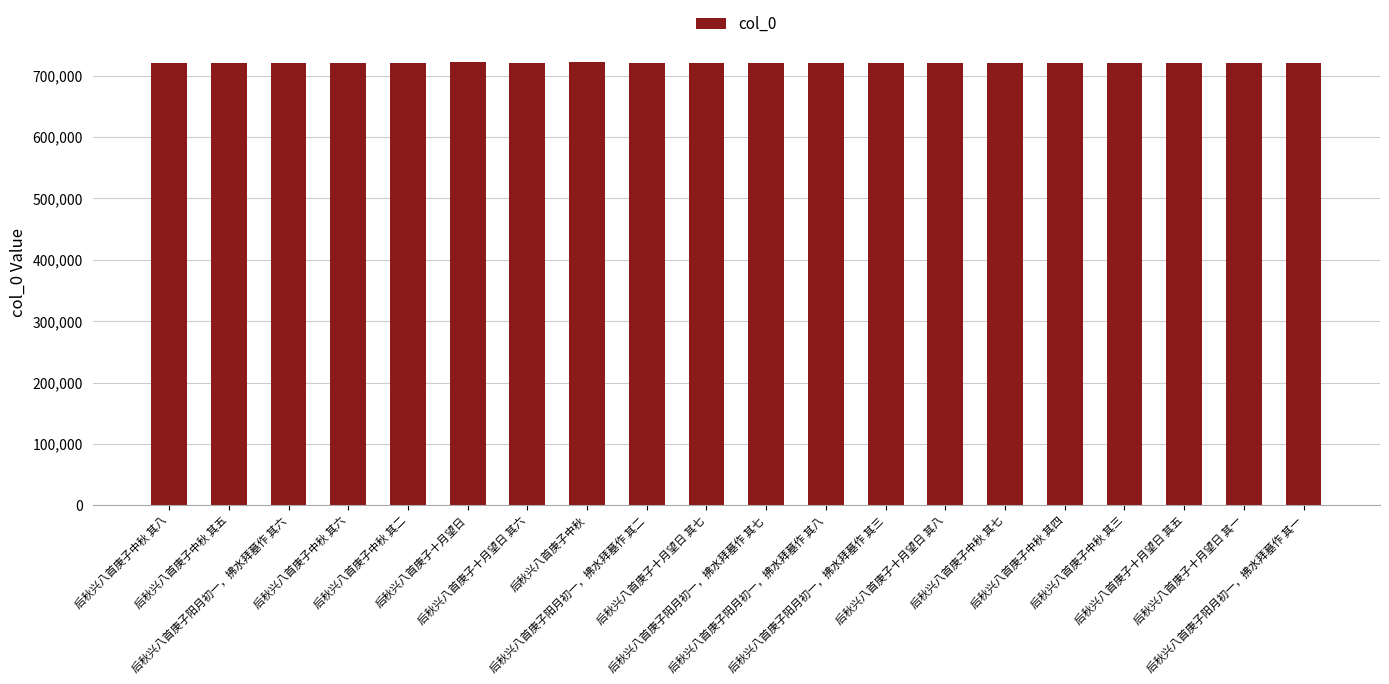

What is the value of the 6th bar from the left?

722659